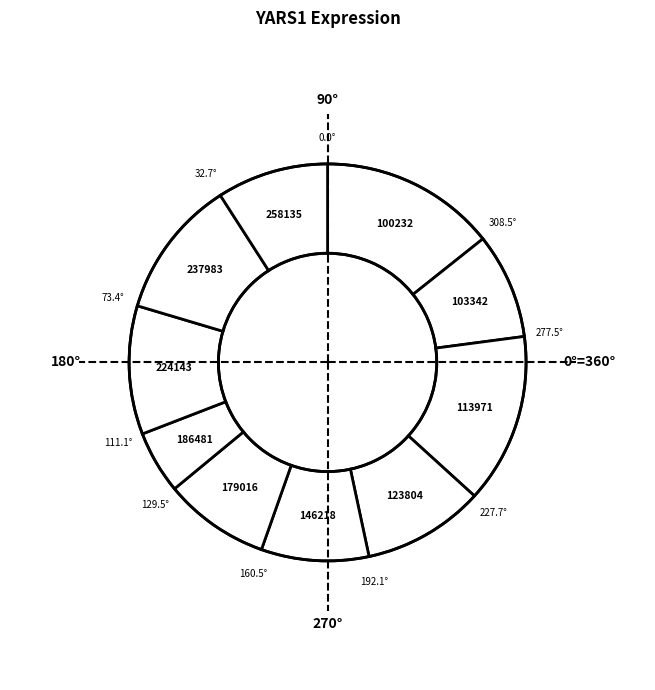

Count the number of slices in the pie.

10